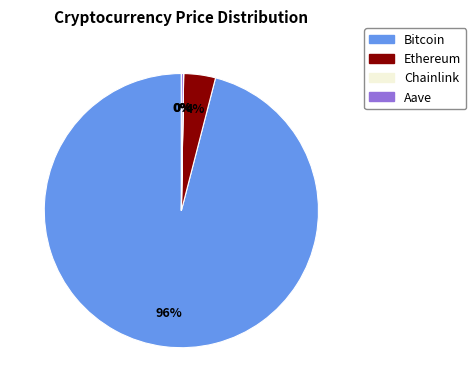

To the nearest percent, what is the difference between the Bitcoin and Ethereum slice percentages?

92%